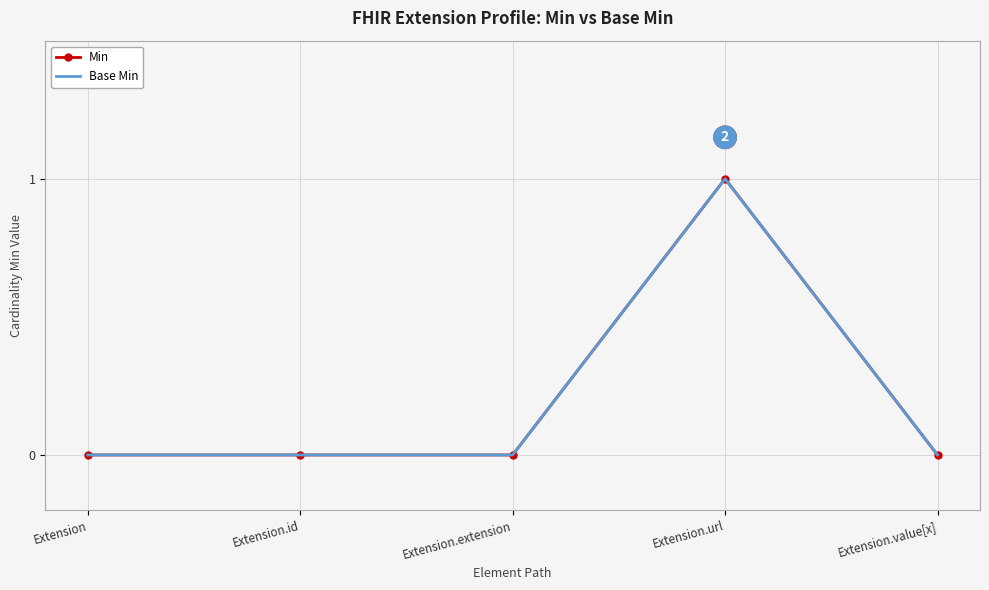

Rank the categories by Base Min value from highest to lowest.

Extension.url, Extension, Extension.id, Extension.extension, Extension.value[x]